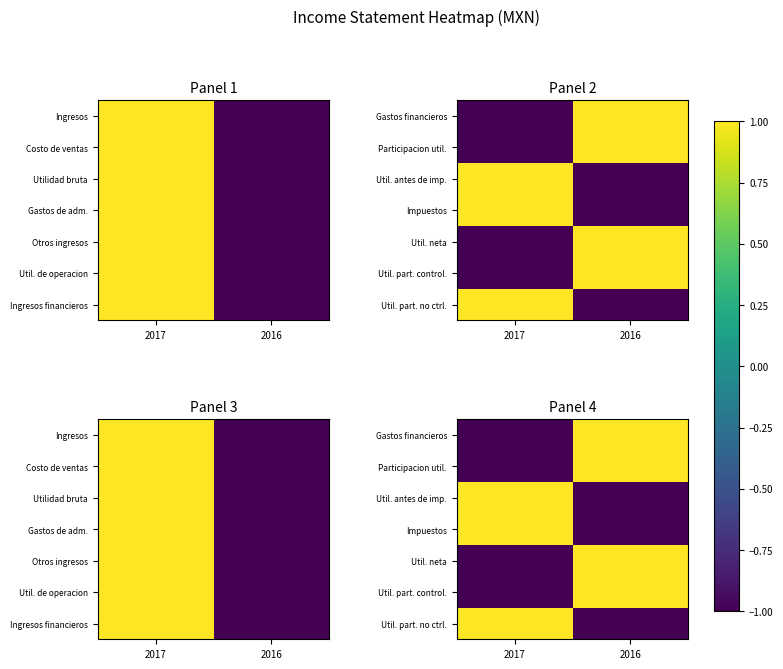

Count the Impuestos values in the range -1 to 1.

2